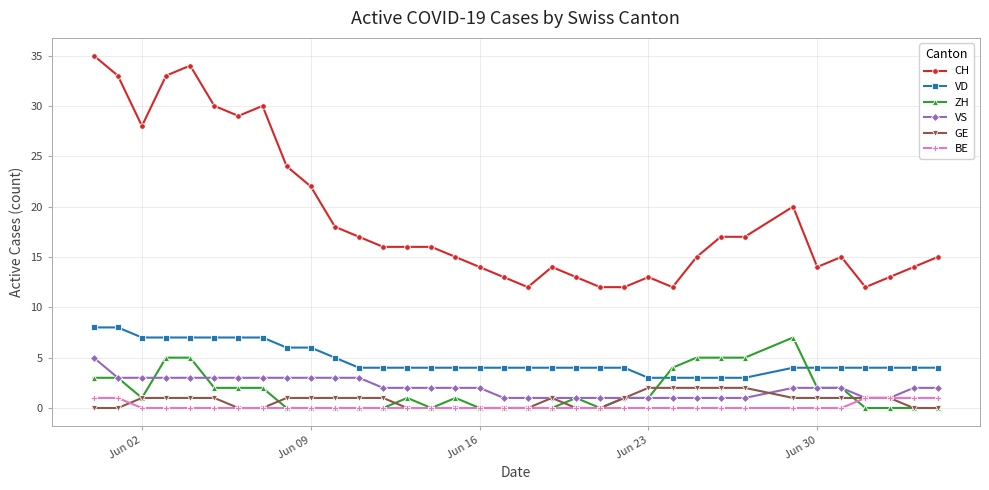

Which series has the largest range (max minus min)?

CH